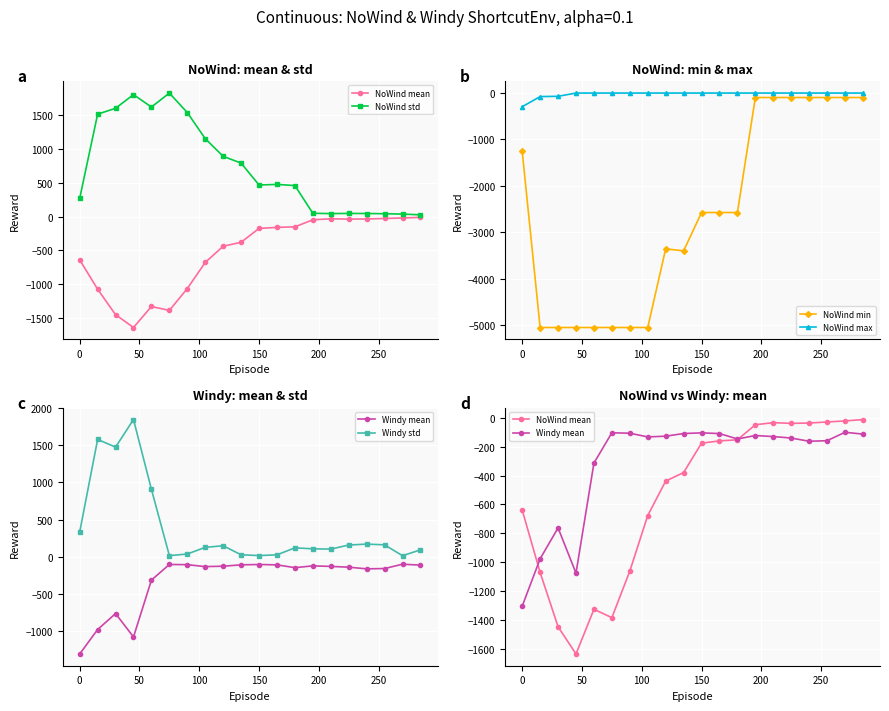

How many data points in Windy mean are less than -129?

11